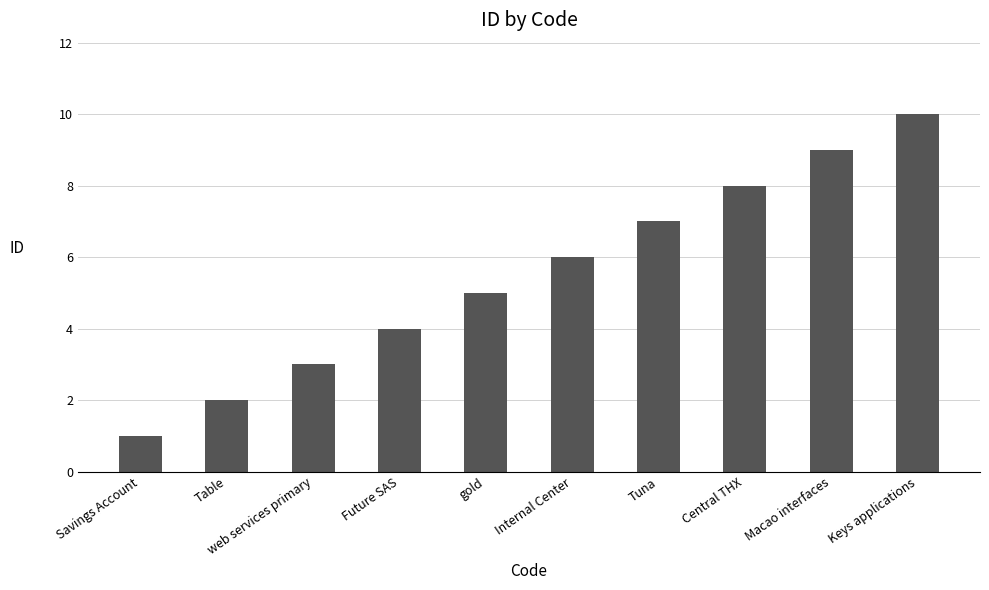

Reading right to left, what are all the values shown in this chart?

10	9	8	7	6	5	4	3	2	1